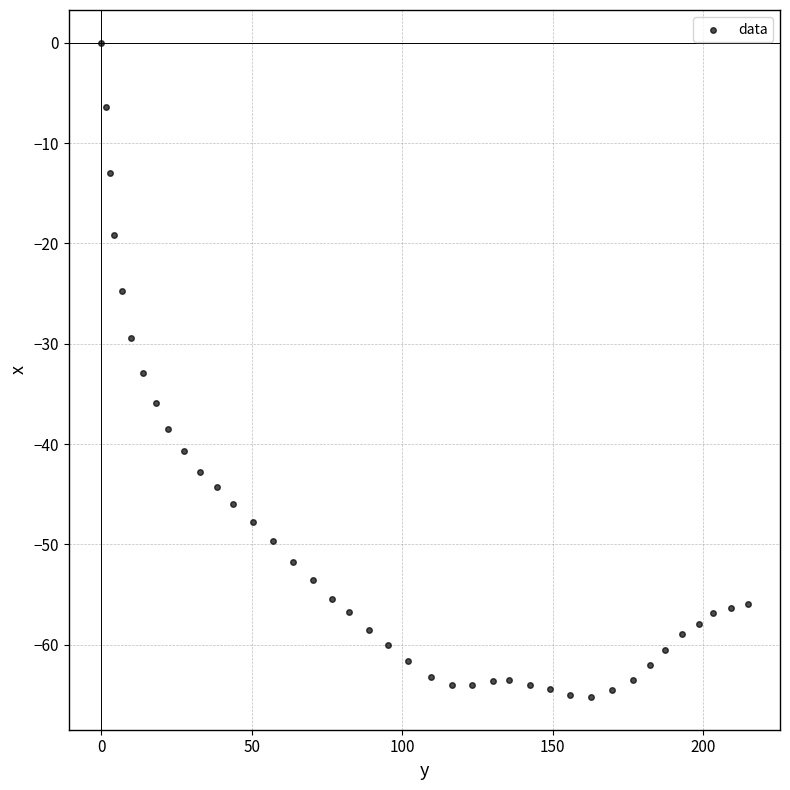

What is the range of Y values (max minus min)?

65.2